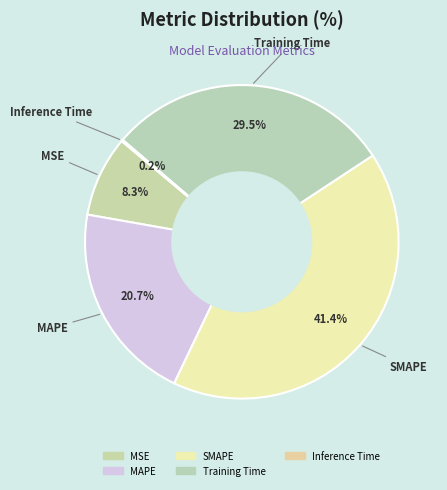

Which slice is the smallest?

Inference Time